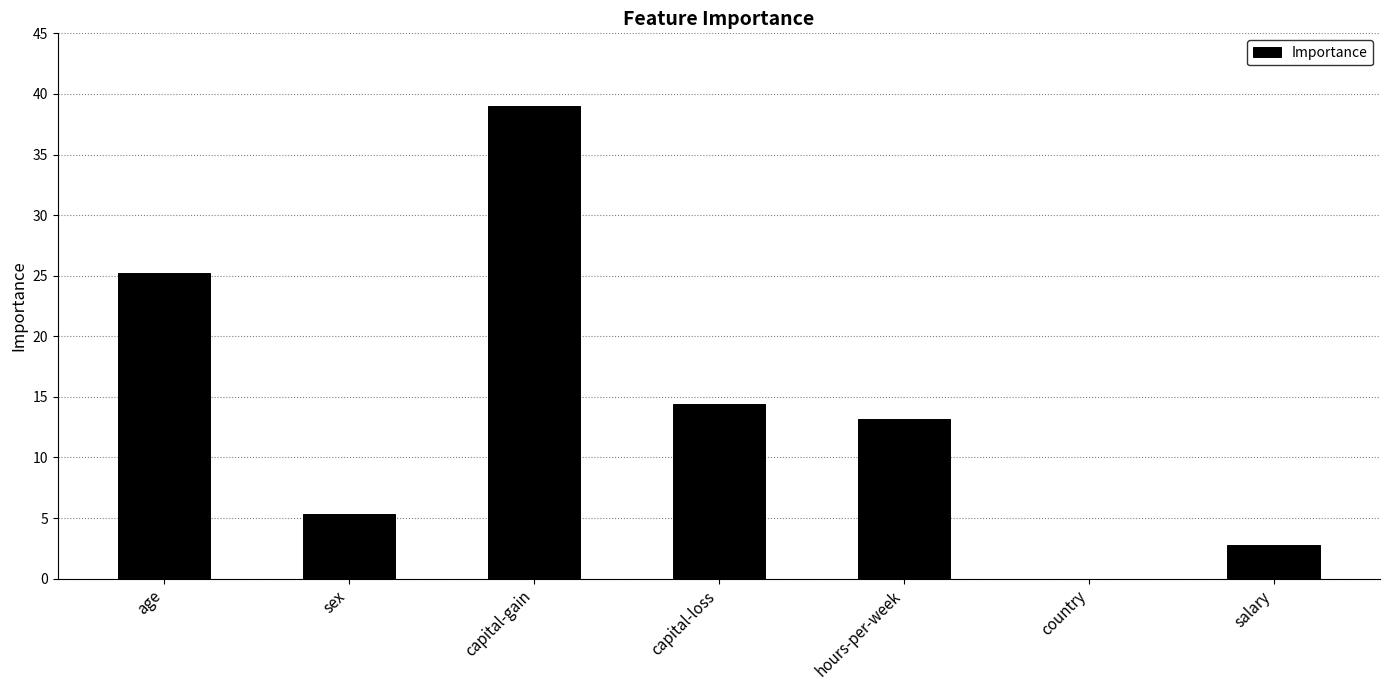

How many positive values are there?

6